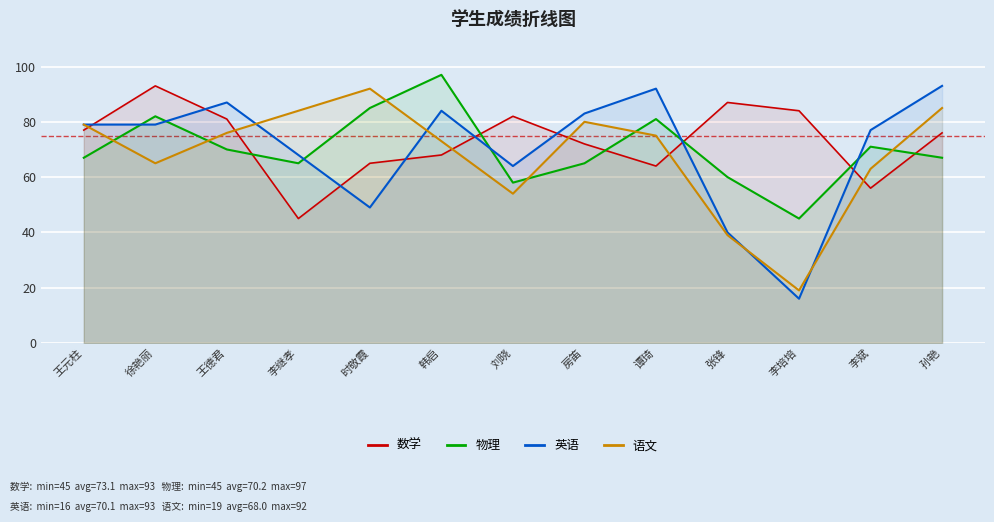

In 数学, how many points are higher than both neighbors (excluding endpoints)?

3